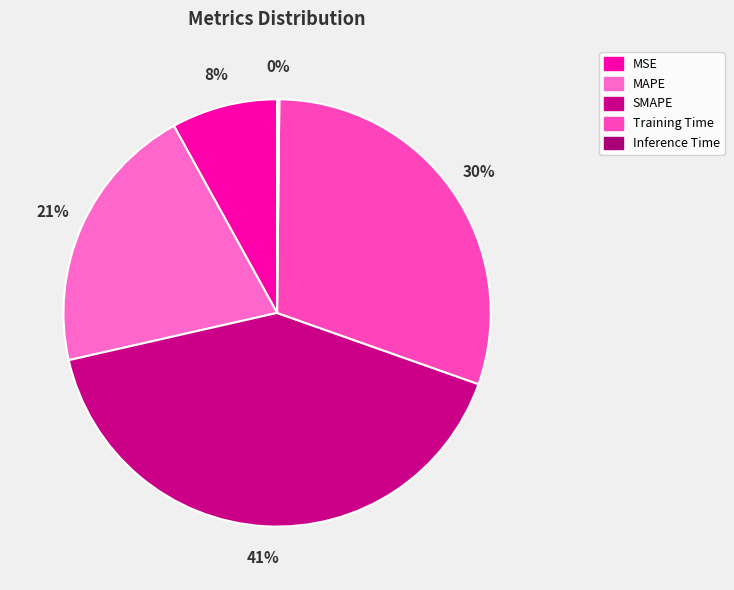

Count the number of slices in the pie.

5